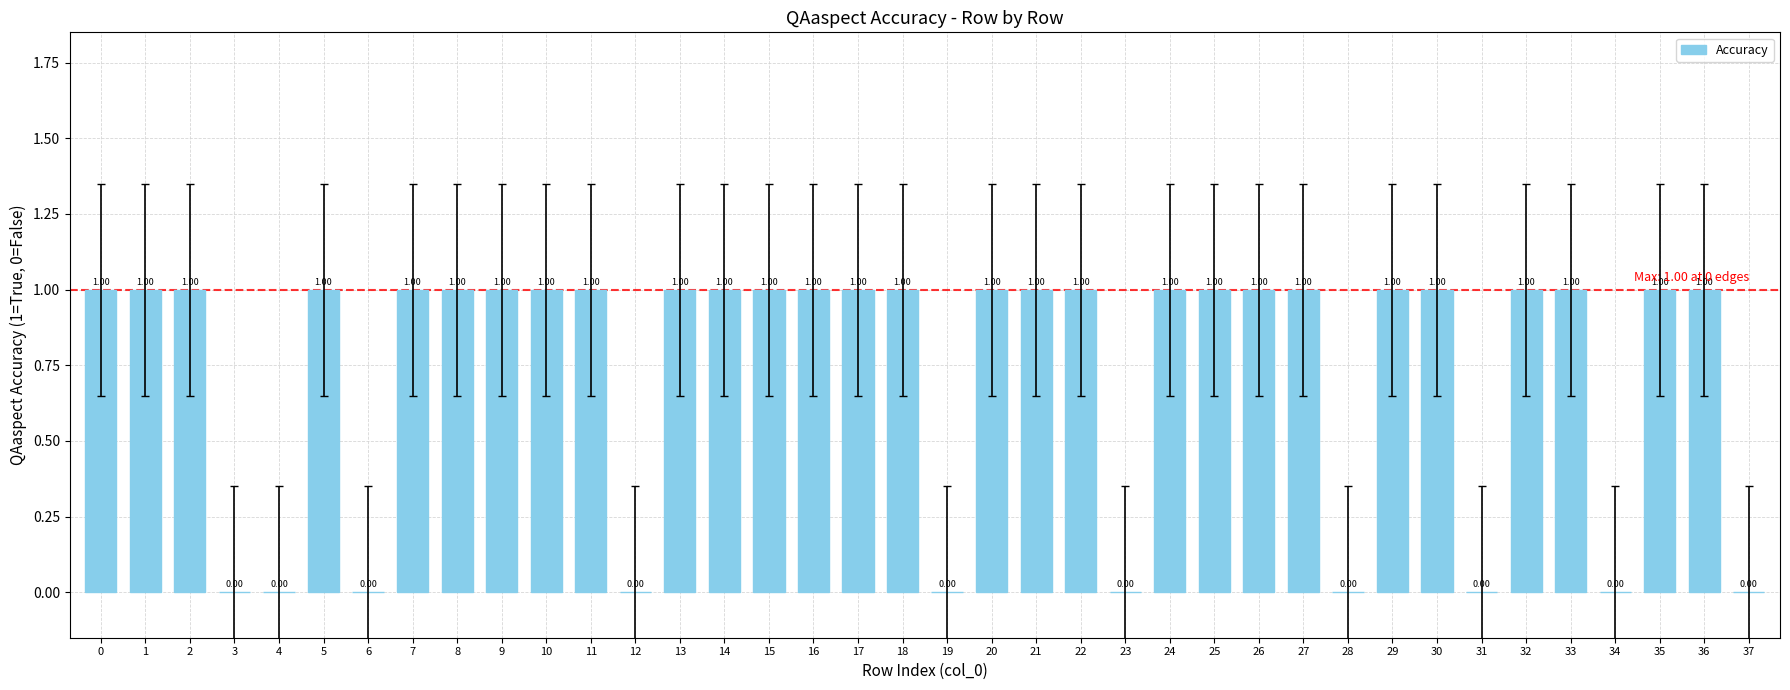

What is the sum of all values?

28